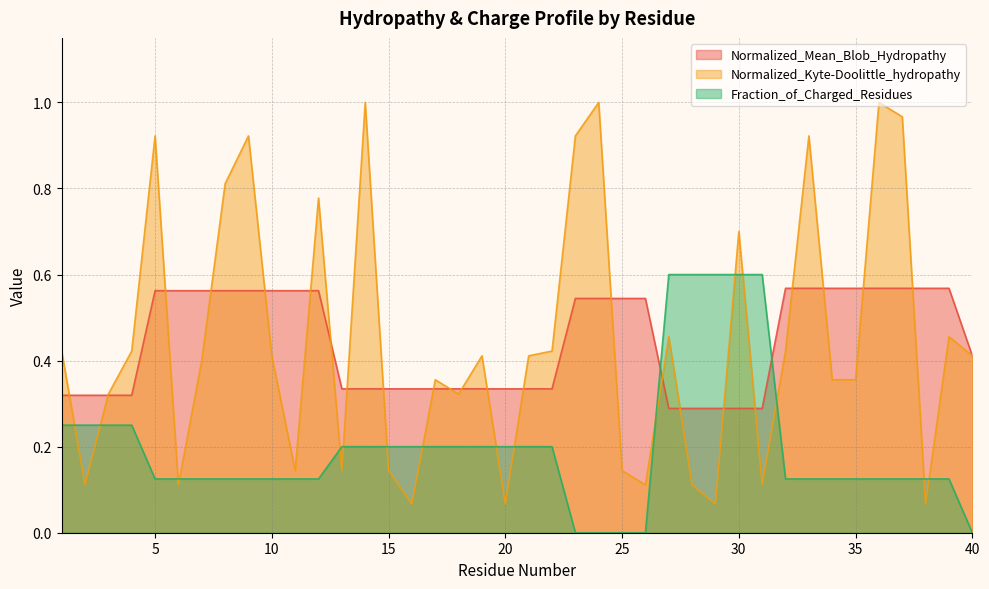

Which series changed the most between 23 and 40?

Normalized_Kyte-Doolittle_hydropathy